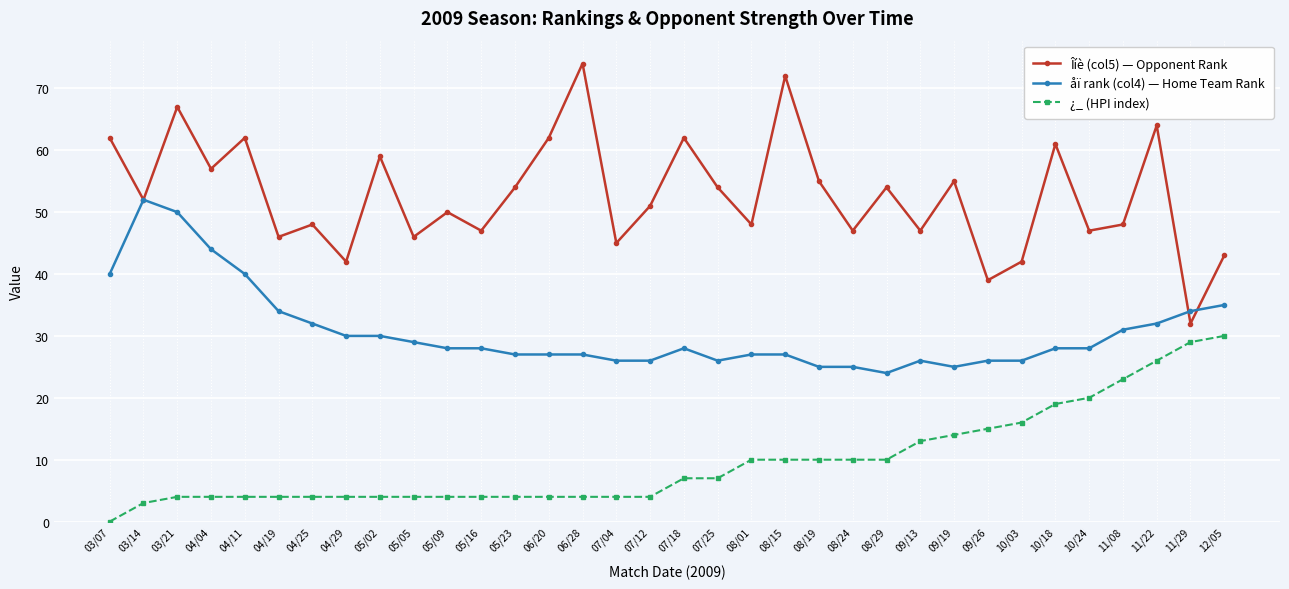

Reading right to left, list all the values displayed in this chart.

Îíè (col5) — Opponent Rank: 43	32	64	48	47	61	42	39	55	47	54	47	55	72	48	54	62	51	45	74	62	54	47	50	46	59	42	48	46	62	57	67	52	62
åï rank (col4) — Home Team Rank: 35	34	32	31	28	28	26	26	25	26	24	25	25	27	27	26	28	26	26	27	27	27	28	28	29	30	30	32	34	40	44	50	52	40
¿_ (HPI index): 30	29	26	23	20	19	16	15	14	13	10	10	10	10	10	7	7	4	4	4	4	4	4	4	4	4	4	4	4	4	4	4	3	0